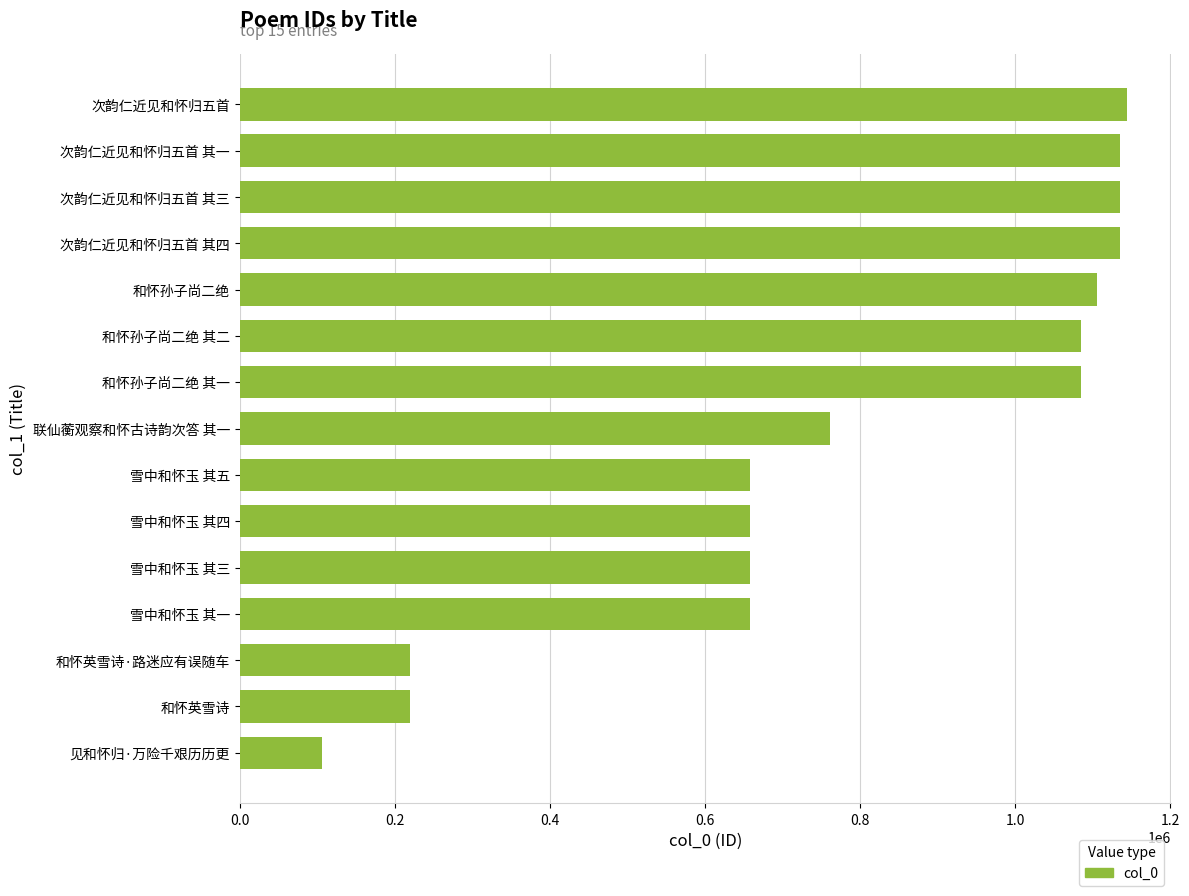

The value at 见和怀归·万险千艰历历更 is 29596. True or false?

False